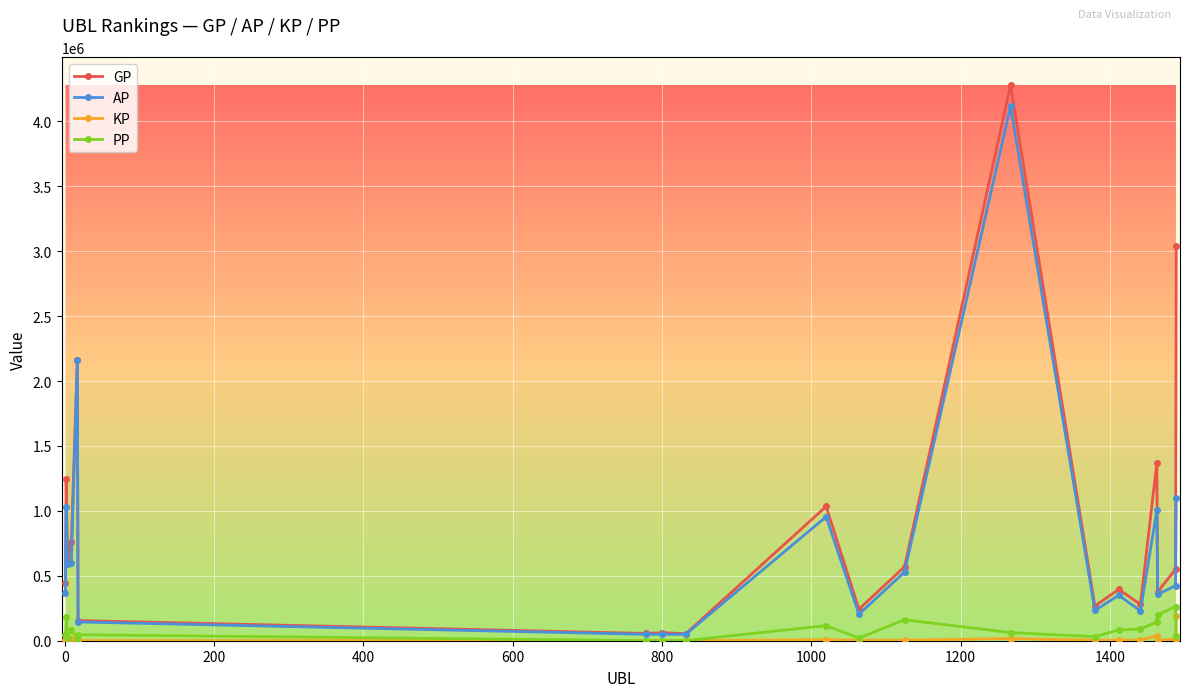

What is the value of the KP point at the 20th from the left?

193556.2